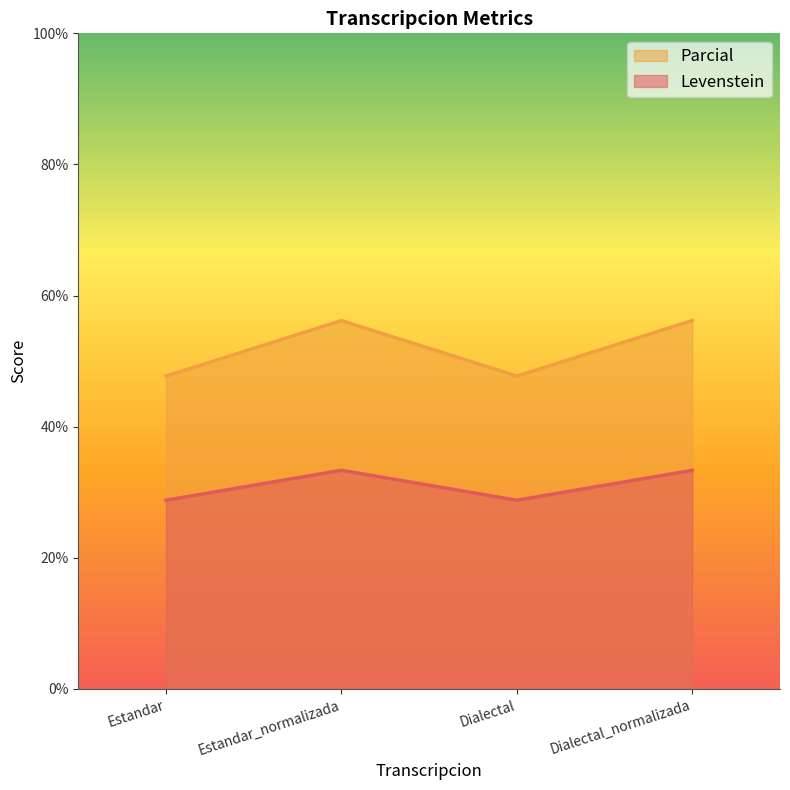

Which has a higher value, Estandar_normalizada or Estandar?

Estandar_normalizada